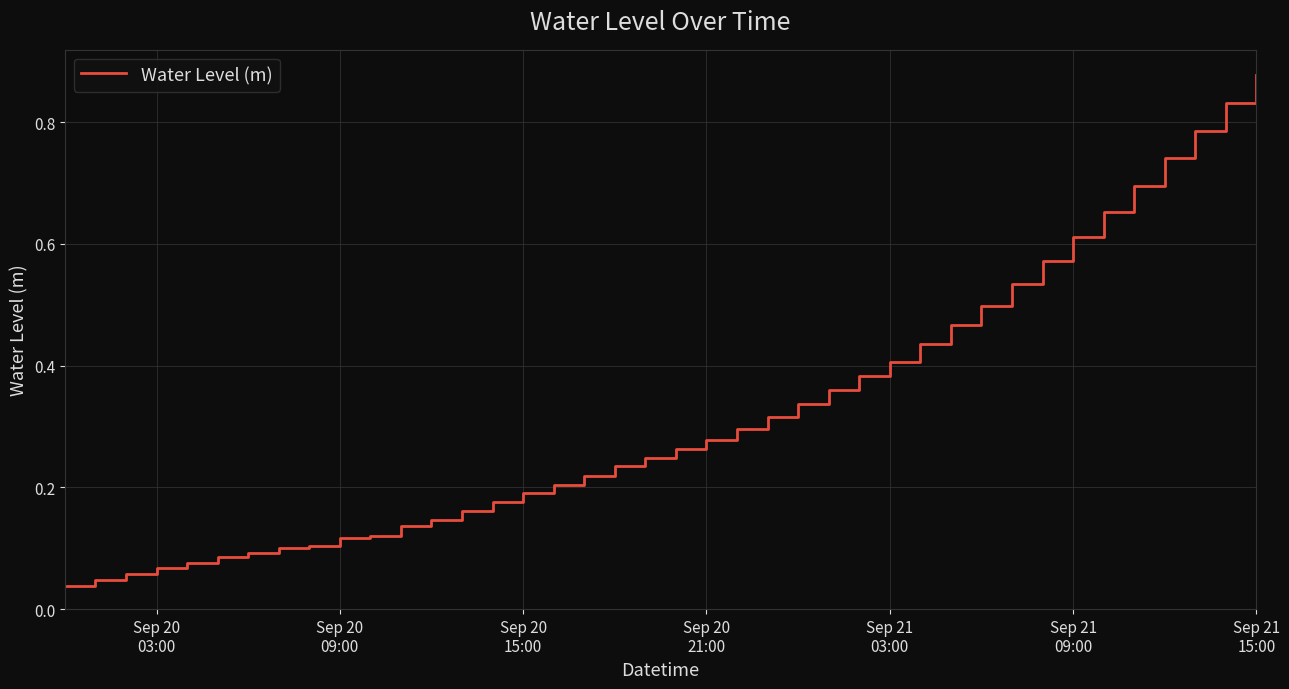

Does the chart have visible grid lines?

Yes